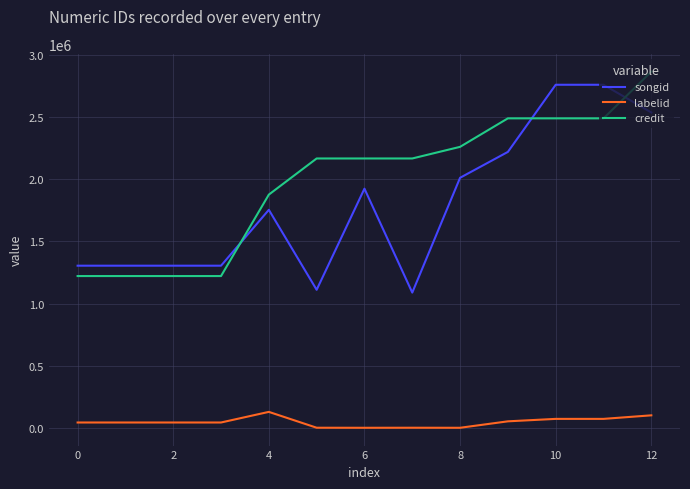

What is the difference between the maximum and minimum values in the labelid series?

127680